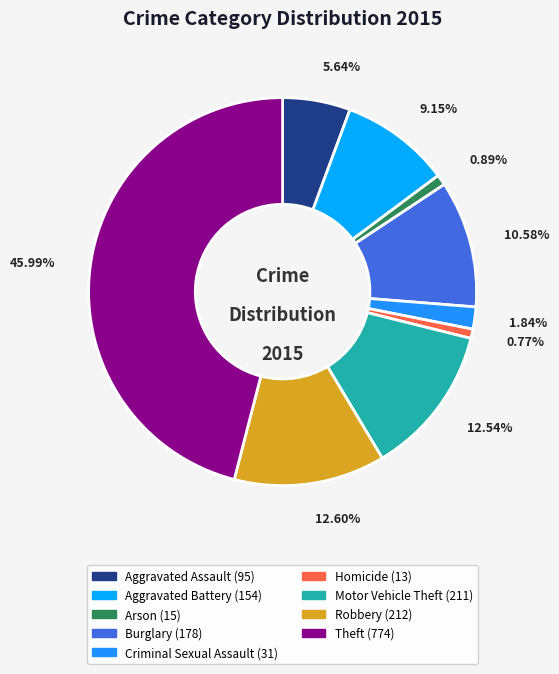

How many slices are in this pie chart?

9